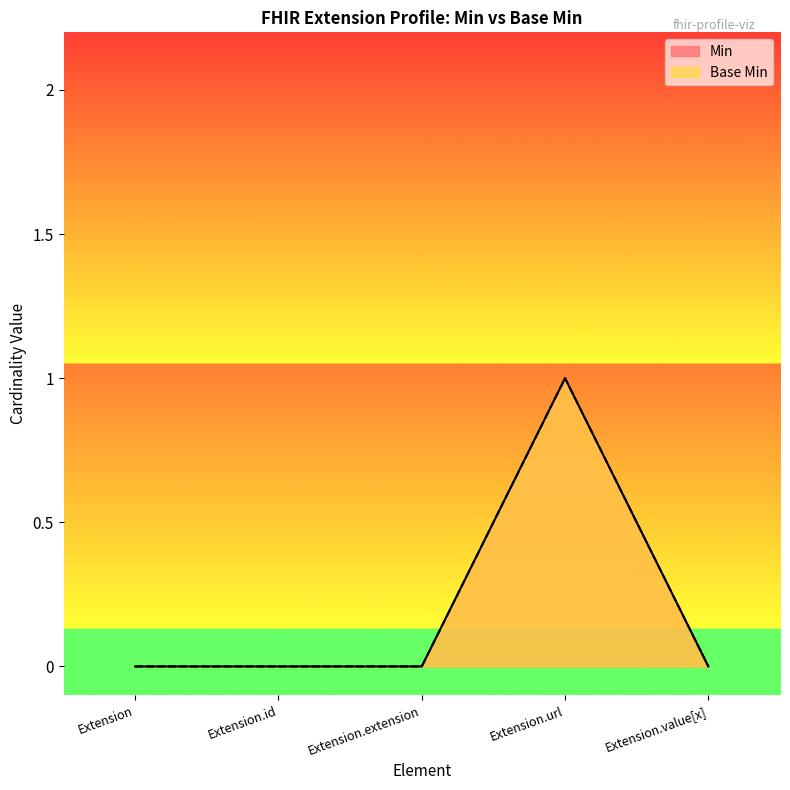

Which label corresponds to the smallest value in the chart?

Extension